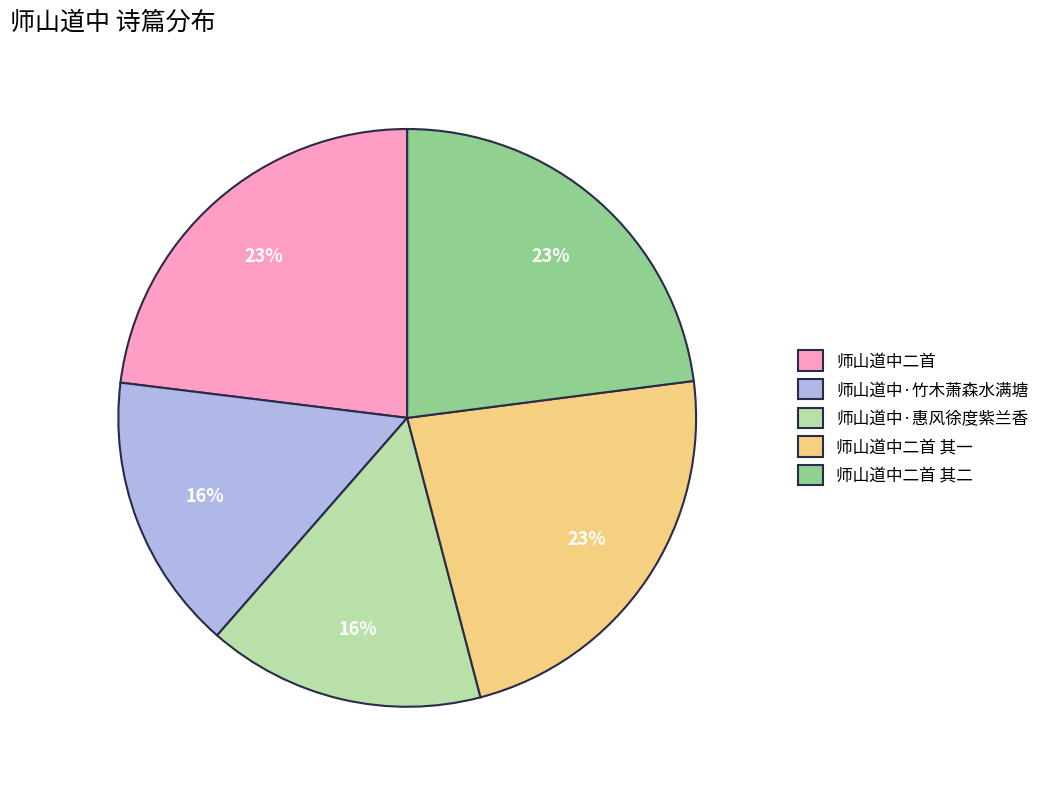

What percentage is the 师山道中二首 其一 slice, to the nearest percent?

23%